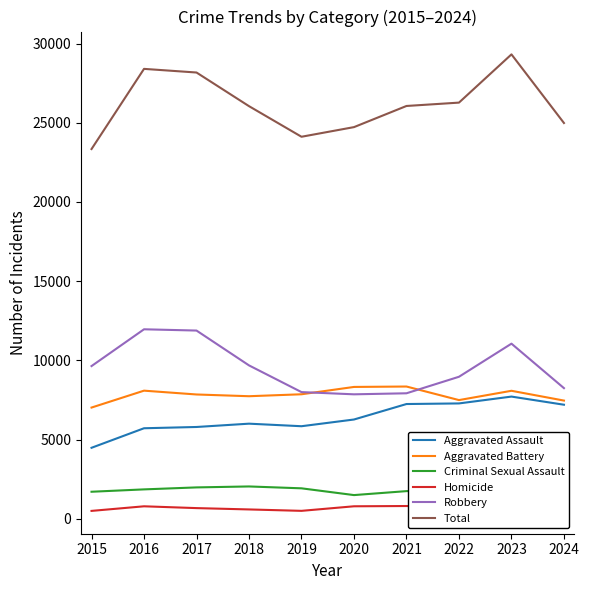

At which label does Total reach its peak?

2023